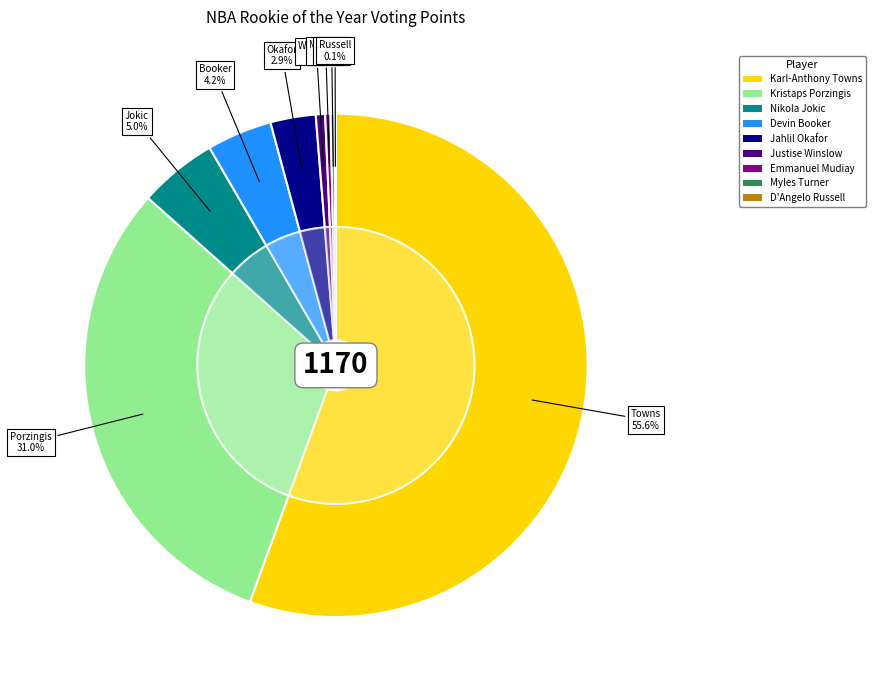

Rank the categories by value from lowest to highest.

D'Angelo Russell, Myles Turner, Emmanuel Mudiay, Justise Winslow, Jahlil Okafor, Devin Booker, Nikola Jokic, Kristaps Porzingis, Karl-Anthony Towns